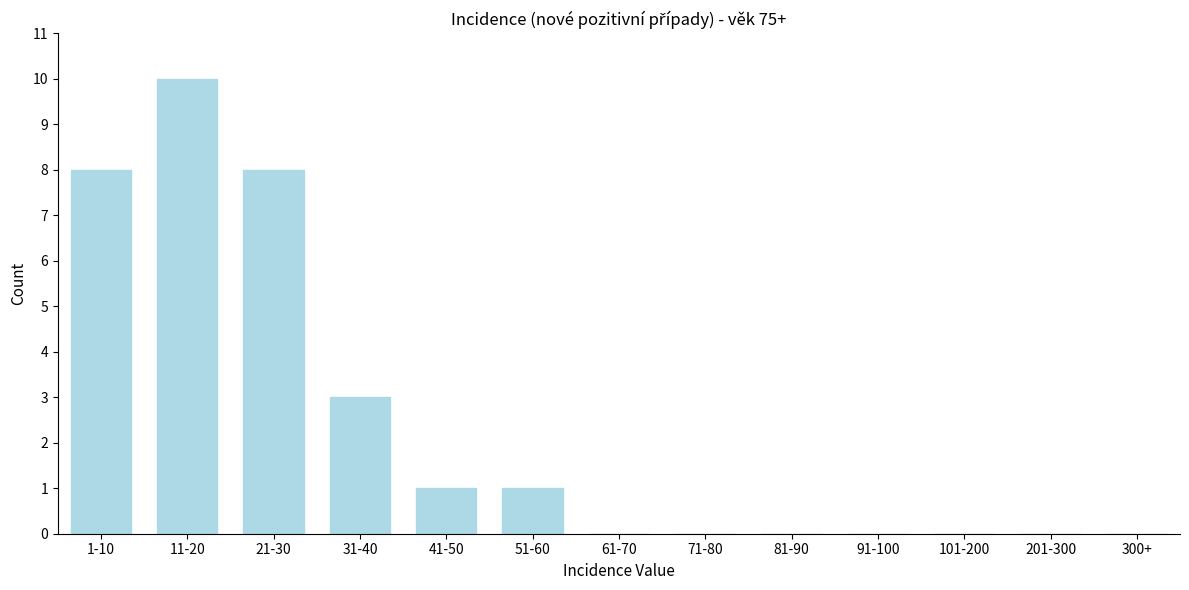

Reading left to right, transcribe all the data shown in this chart.

1-10=8	11-20=10	21-30=8	31-40=3	41-50=1	51-60=1	61-70=0	71-80=0	81-90=0	91-100=0	101-200=0	201-300=0	300+=0